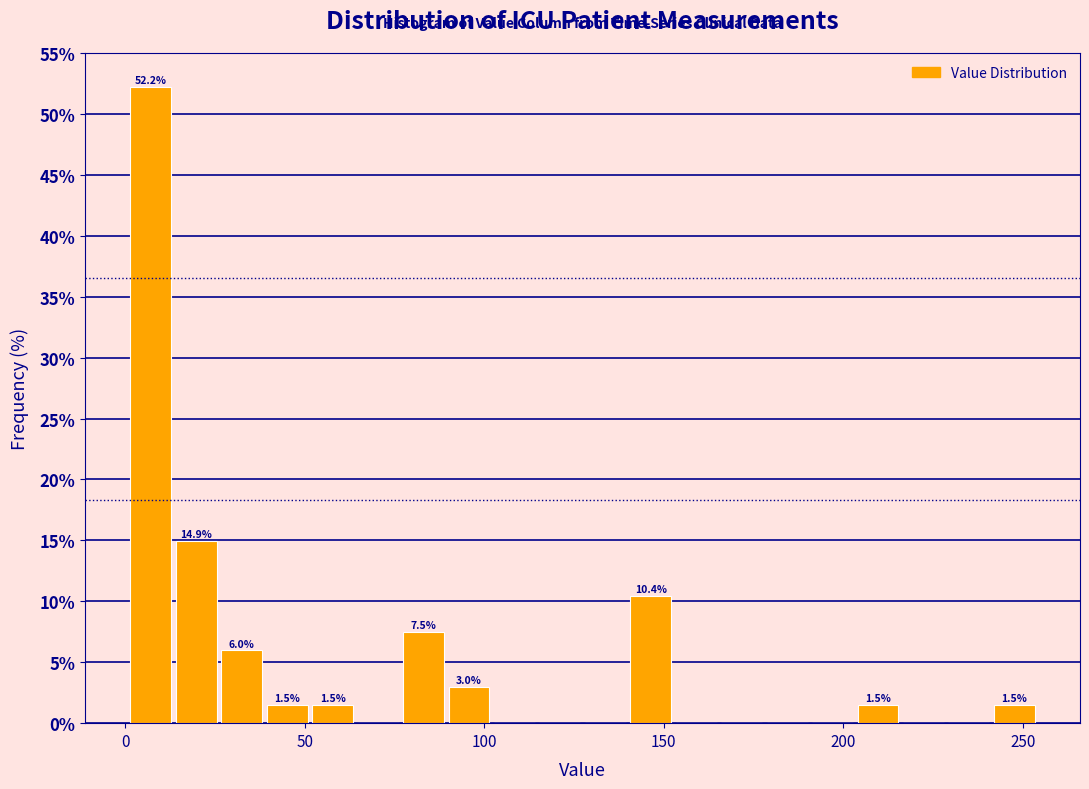

Read against the x-axis, roughly where is the centre of the tallest bar?

5